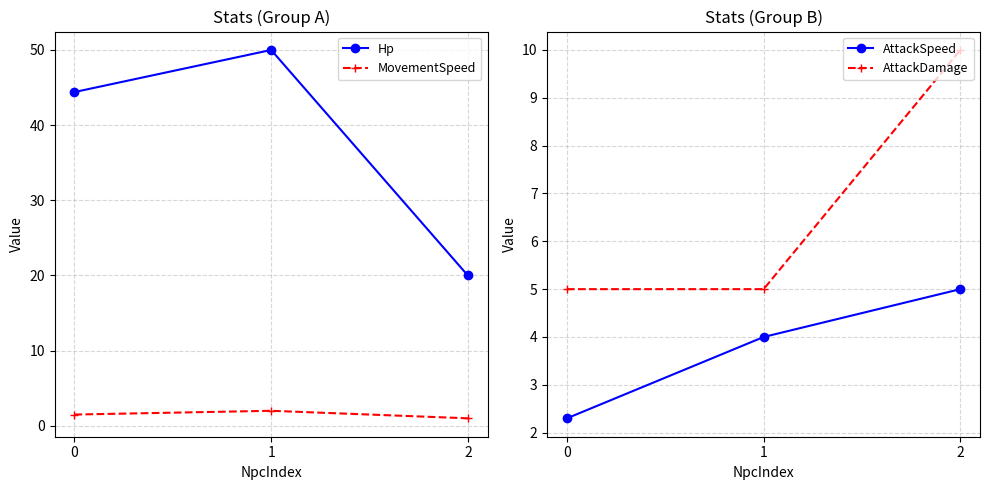

What is the lowest value of the Hp series?

20.0